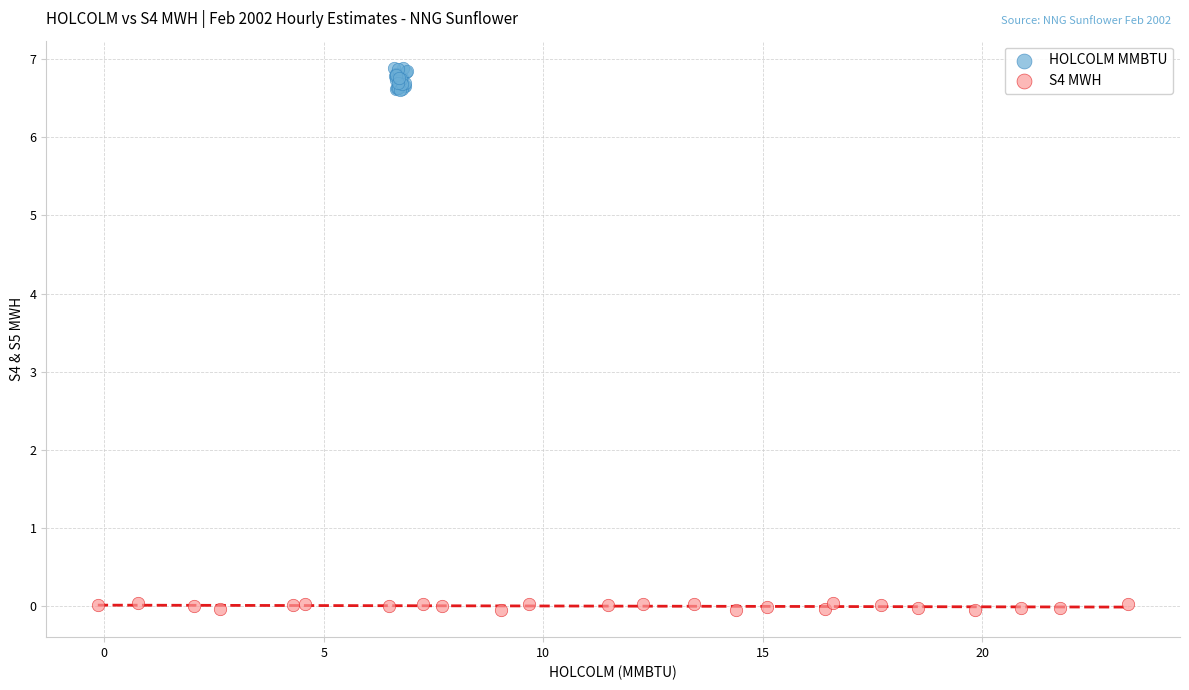

Which series has the widest spread of Y values?

HOLCOLM MMBTU